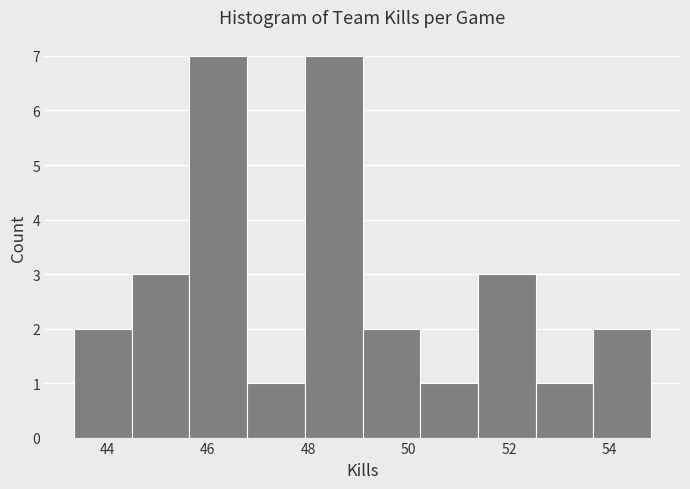

Reading left to right, transcribe this chart: for each bar, give the range it covers on the x-axis and its height. Neither the bar edges nor the heights are printed on the chart, so give them approximately, as read against the axes.

43.4 to 44.4: 2
44.4 to 45.6: 3
45.6 to 46.8: 7
46.8 to 48.0: 1
48.0 to 49.0: 7
49.0 to 50.2: 2
50.2 to 51.4: 1
51.4 to 52.6: 3
52.6 to 53.6: 1
53.6 to 54.8: 2